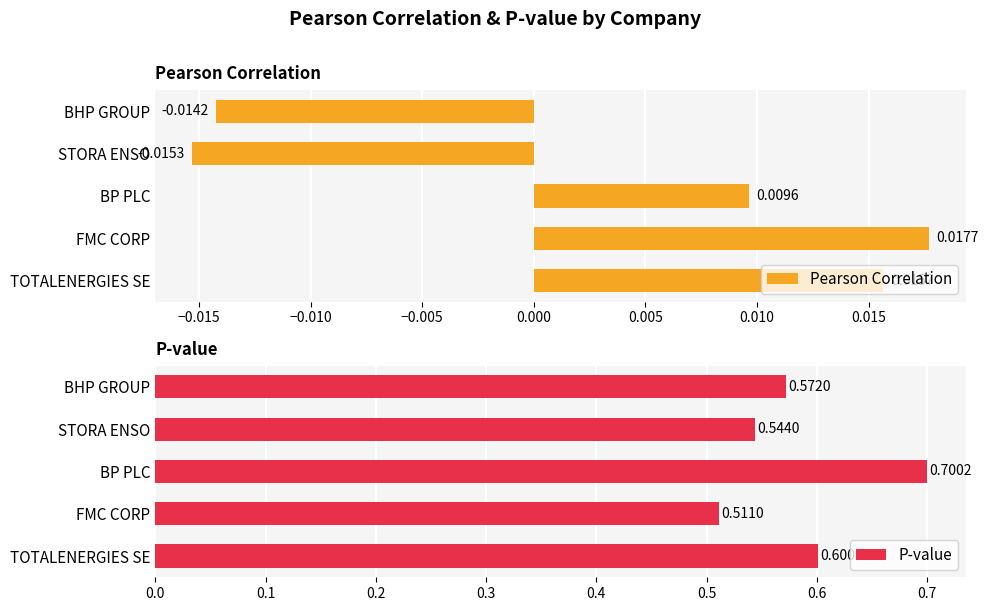

Rank the categories by Pearson Correlation value from highest to lowest.

FMC CORP, TOTALENERGIES SE, BP PLC, BHP GROUP, STORA ENSO